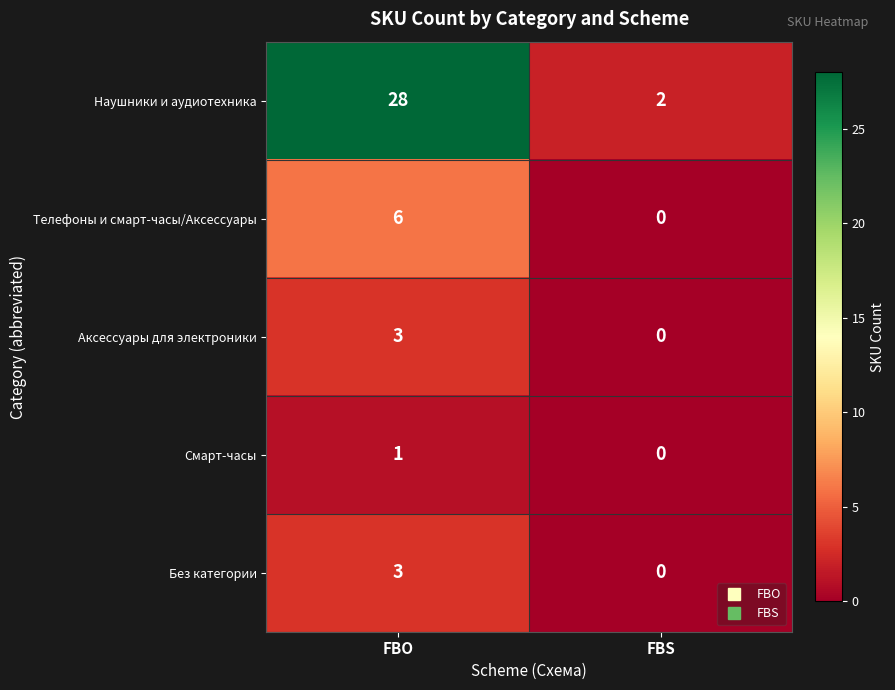

Where is Смарт-часы nearest to the value 0?

FBS